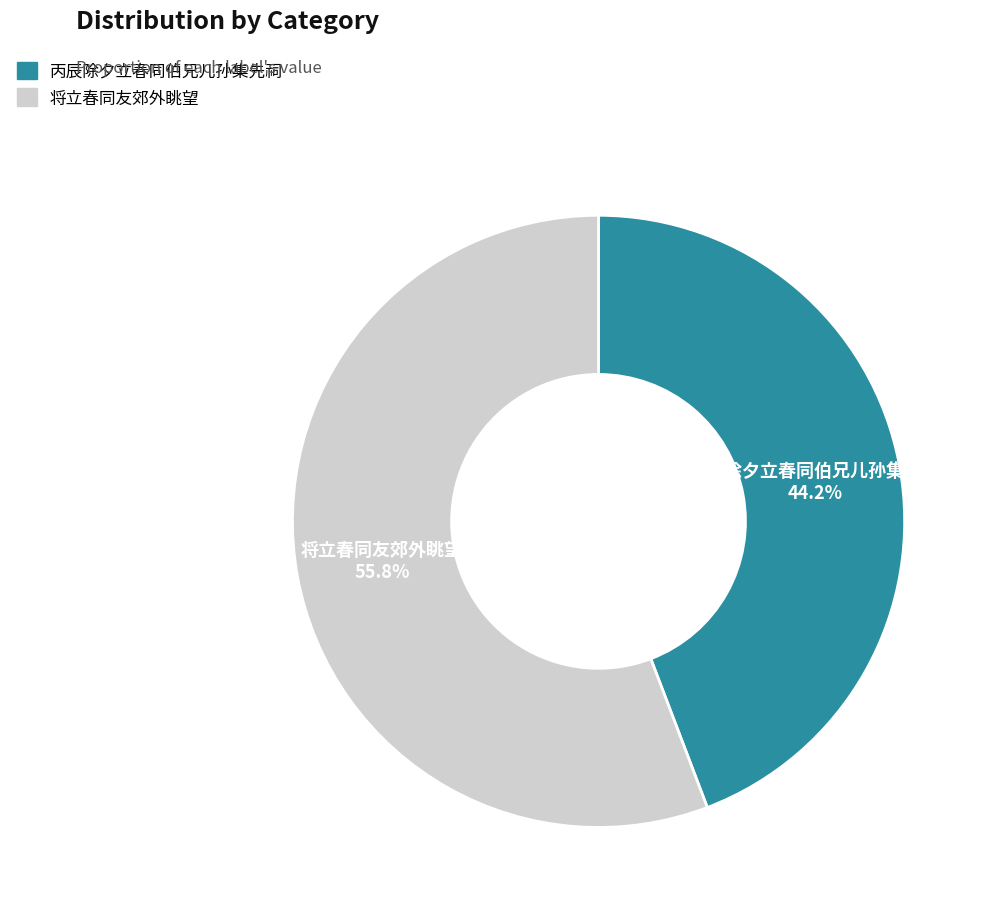

What percentage is the 丙辰除夕立春同伯兄儿孙集先祠 slice, to the nearest percent?

44%